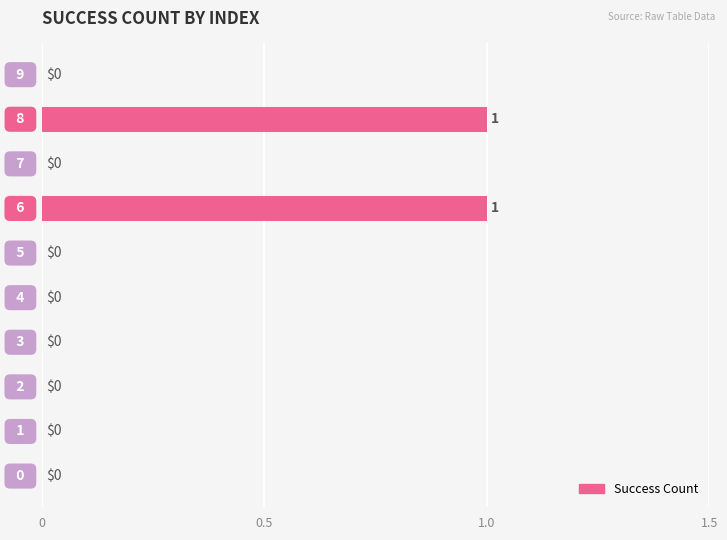

How many values are between 0 and 1?

10